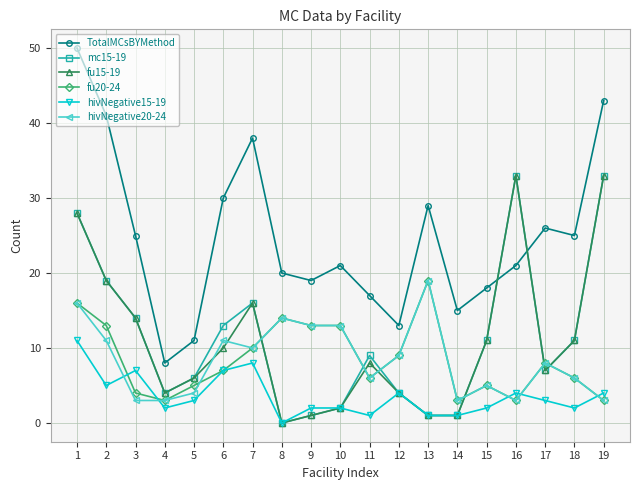

What value does the TotalMCsBYMethod series have at 10, to the nearest 5?

20